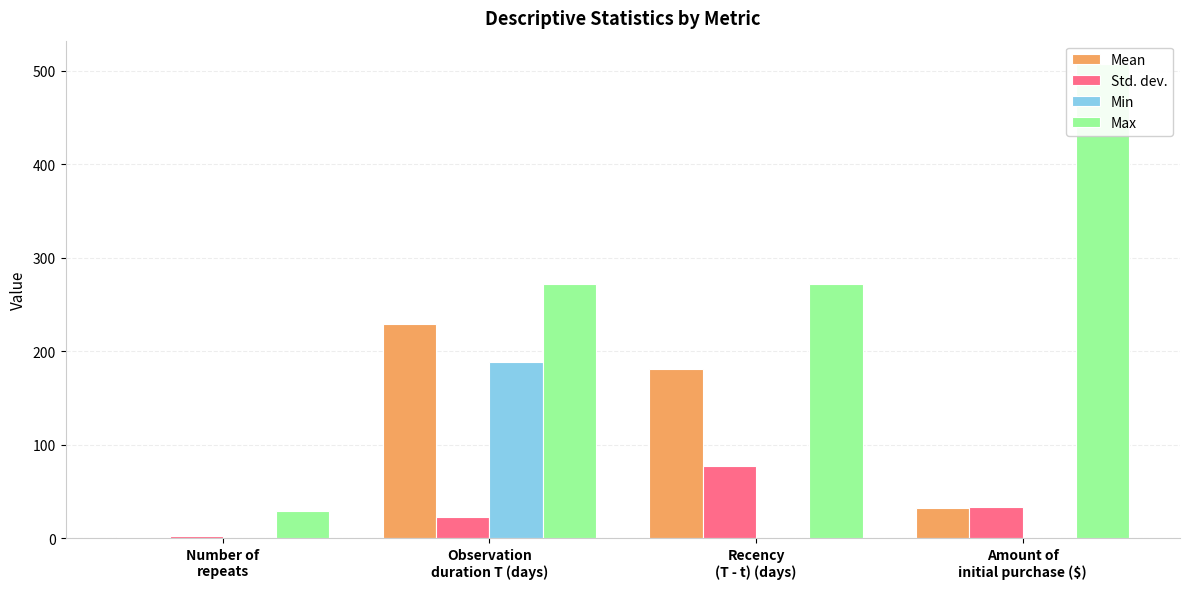

How many bars are there in each group?

4